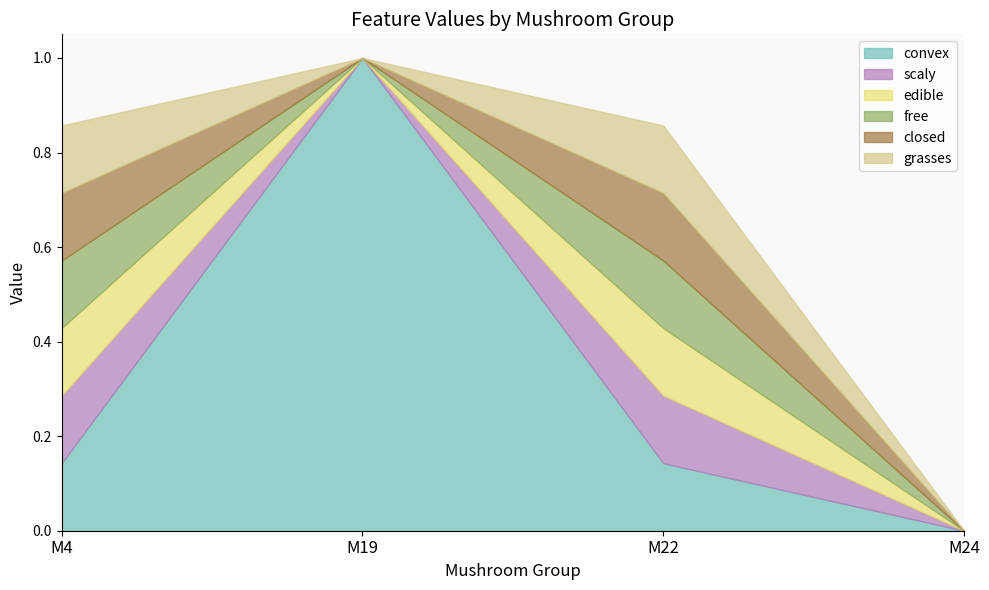

How many lines are shown in the chart?

6